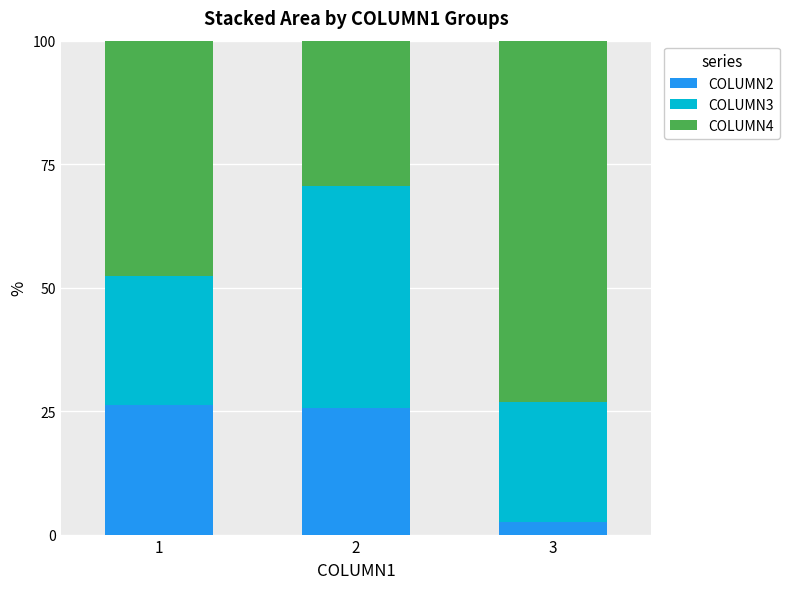

What is the total value across all series at 2?

100.0